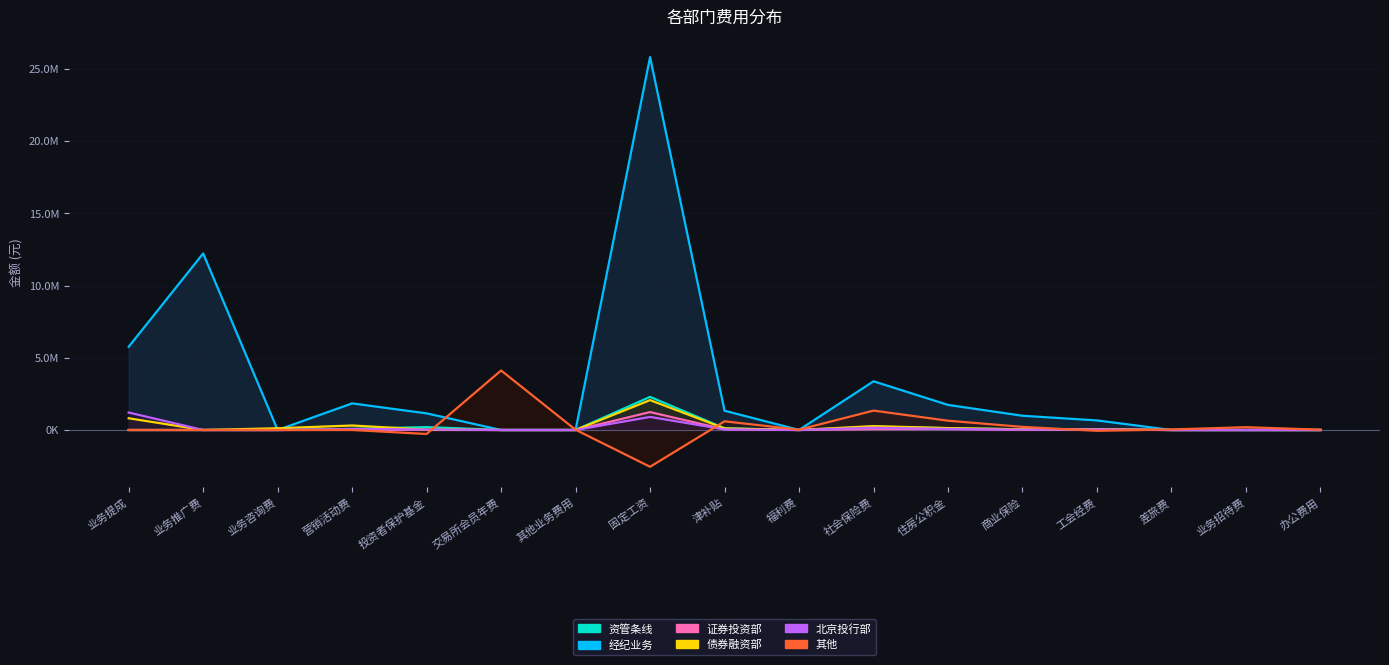

In 北京投行部, how many points are higher than both neighbors (excluding endpoints)?

4